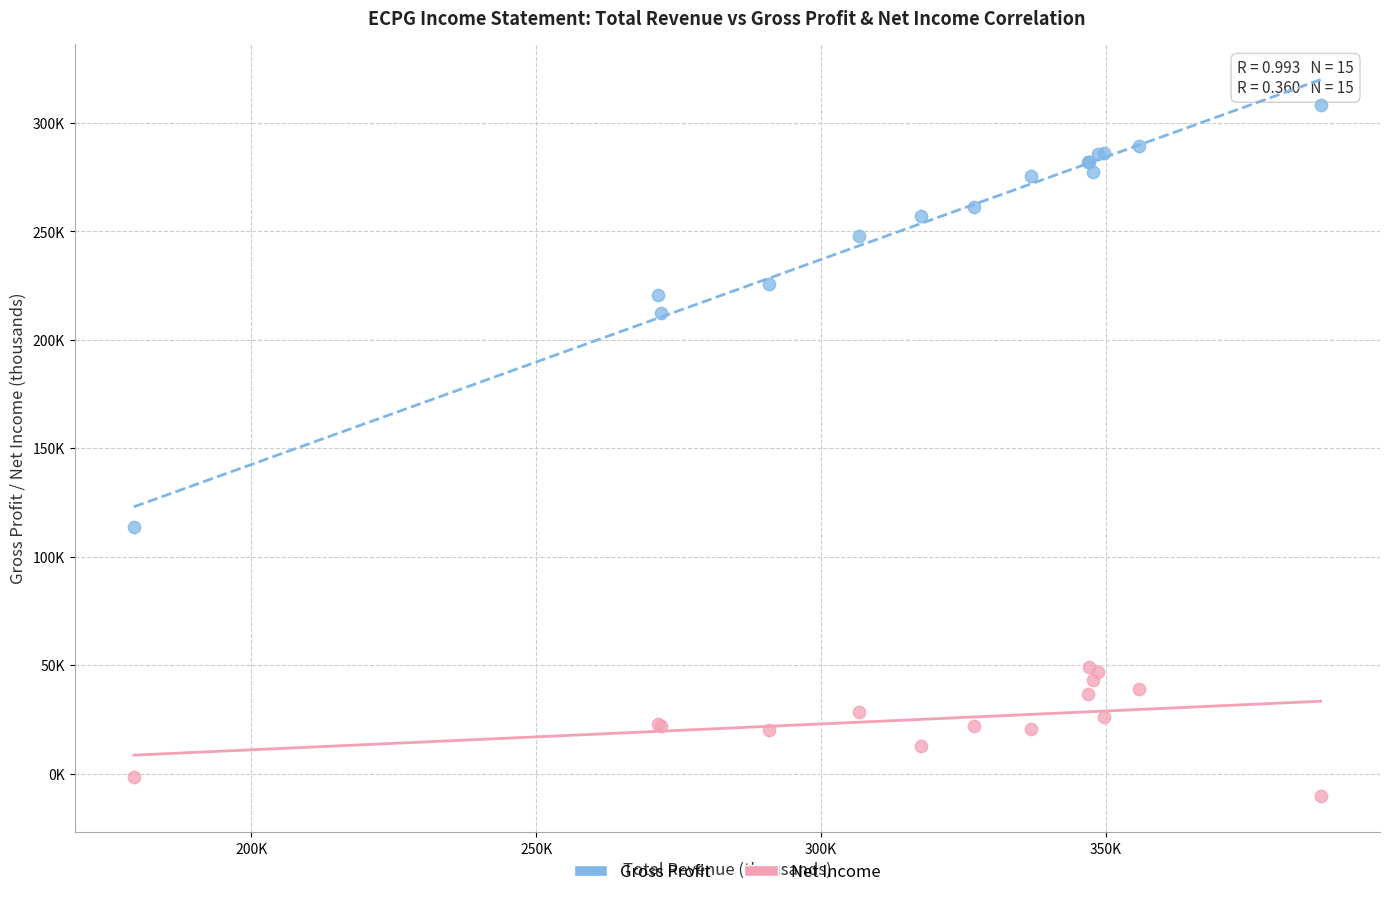

Which series reaches the maximum Y coordinate?

Gross Profit